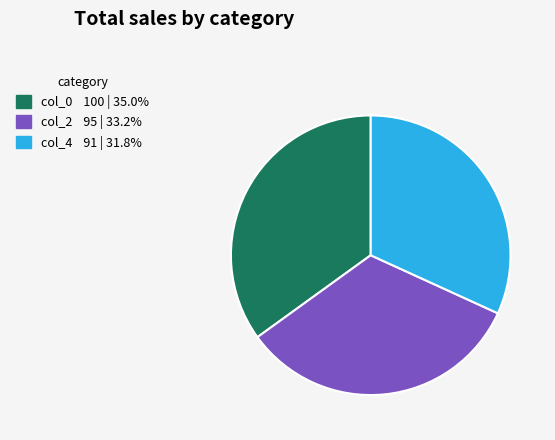

Is there a majority slice in this chart?

No